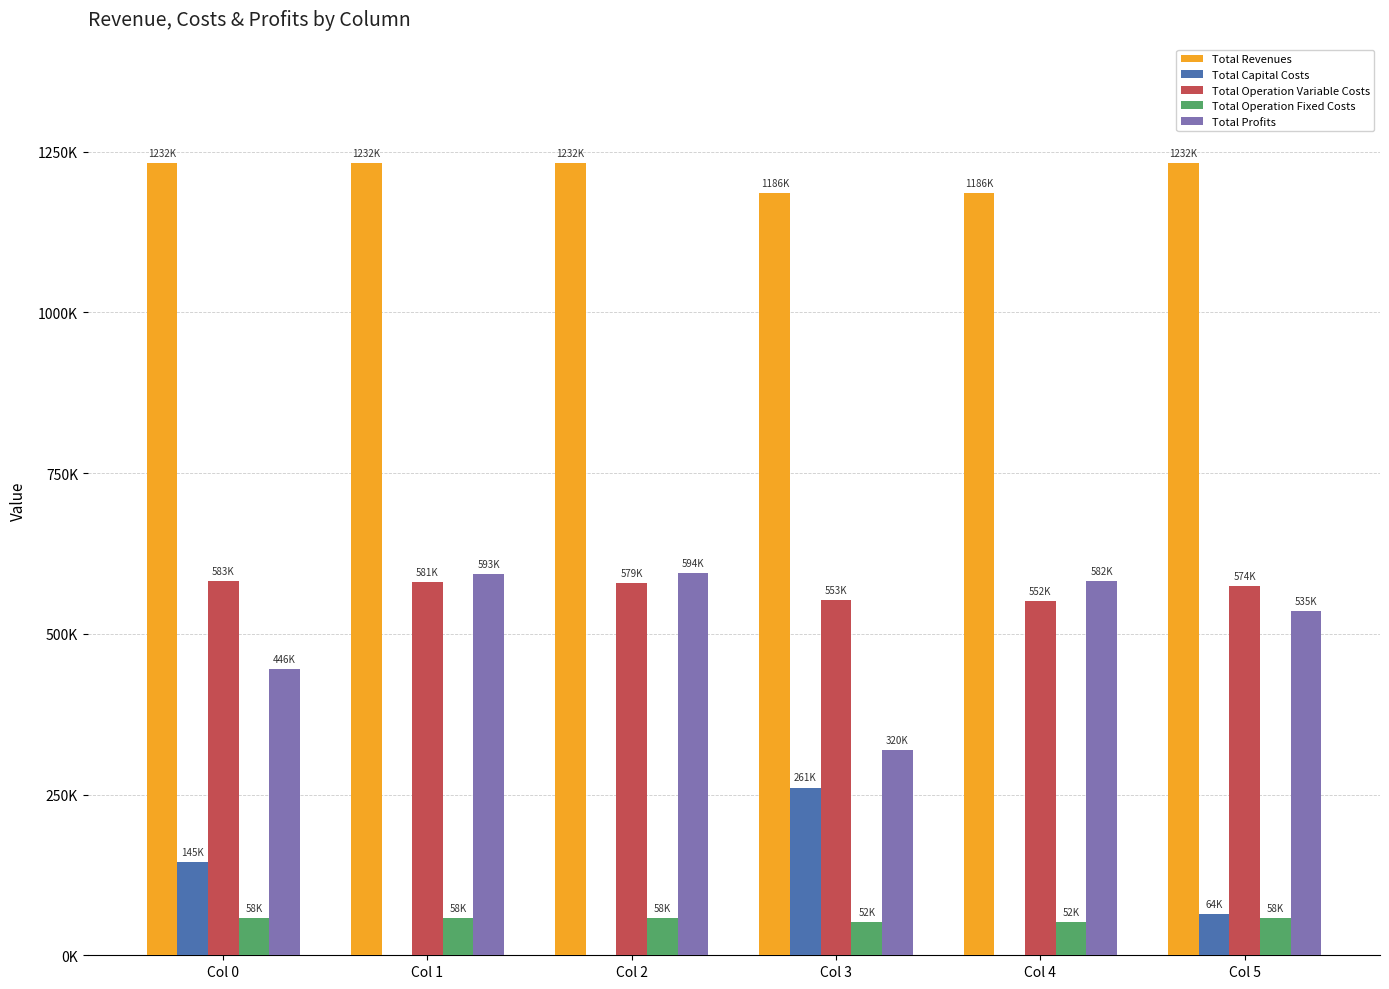

What is the difference between the second highest and second lowest values in the Total Revenues series?

46388.1